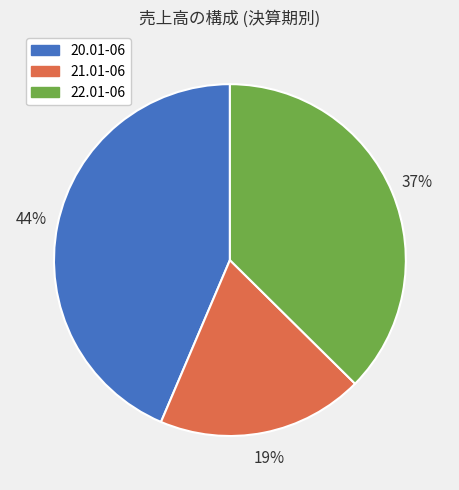

True or false: 22.01-06 accounts for 48% of the total.

False